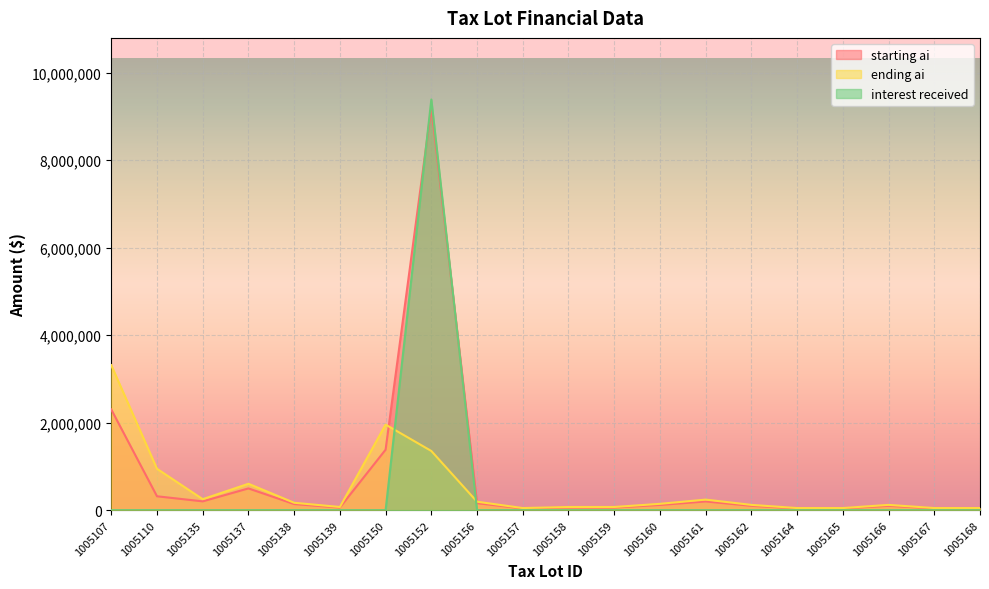

Which series has the largest total across all categories?

starting ai